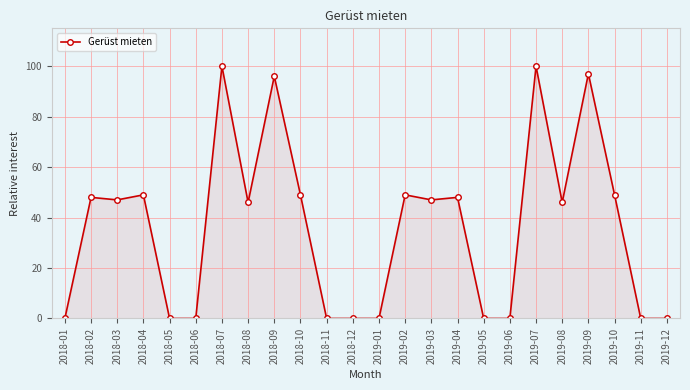

True or false: there are more than 2 points higher than both neighbors.

True